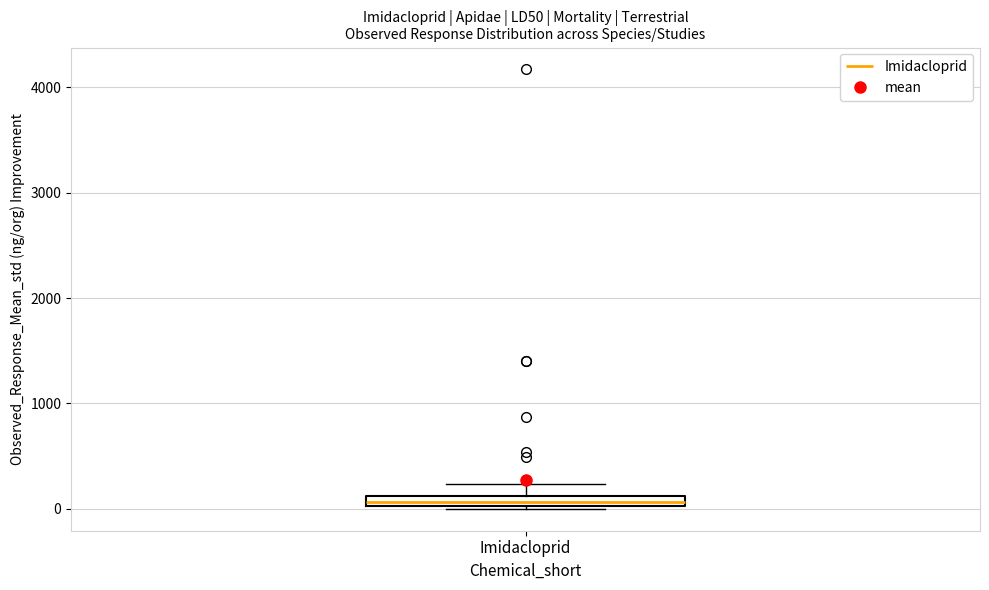

Where does the upper whisker of the box for Imidacloprid end on the y-axis? The values are not printed on the chart, so give them approximately, as read against the axis.

200